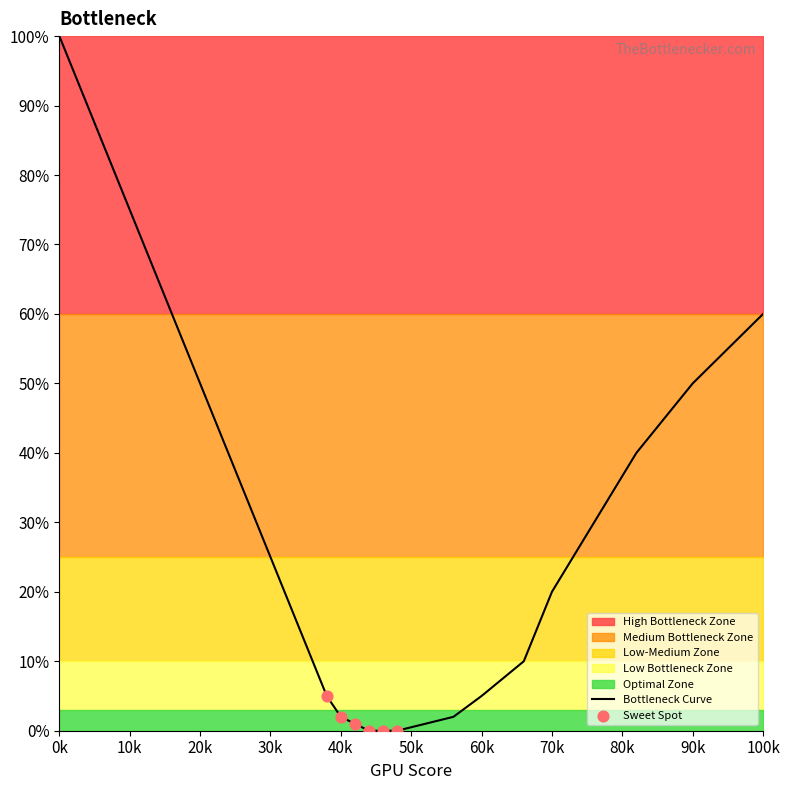

Which series has the widest spread of Y values?

Bottleneck